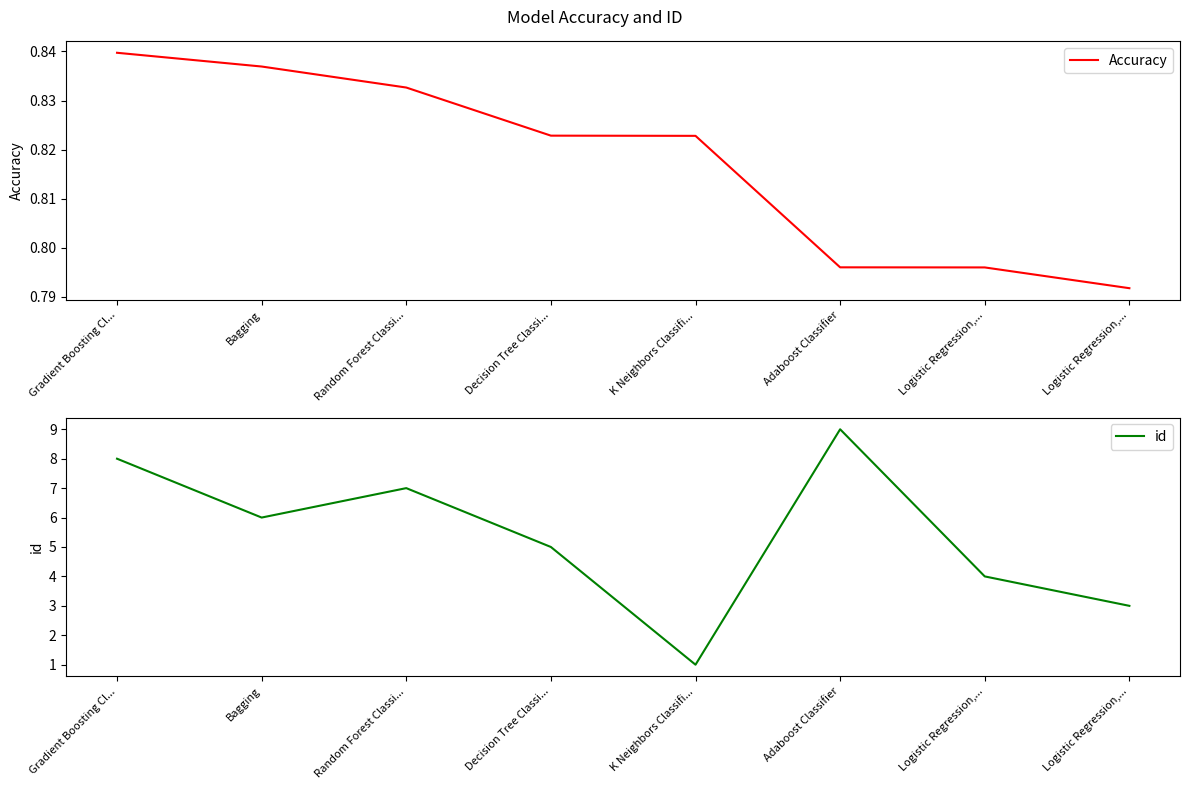

Rank the categories by id value from lowest to highest.

K Neighbors Classifi..., Logistic Regression,..., Logistic Regression,..., Decision Tree Classi..., Bagging, Random Forest Classi..., Gradient Boosting Cl..., Adaboost Classifier